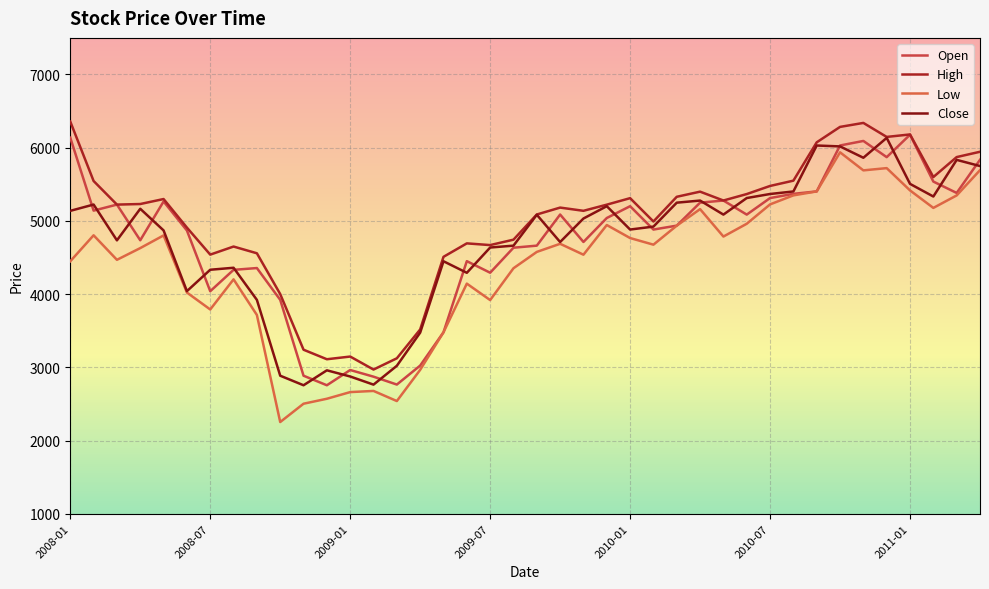

What is the difference between the second highest and second lowest values in the Close series?

3266.3